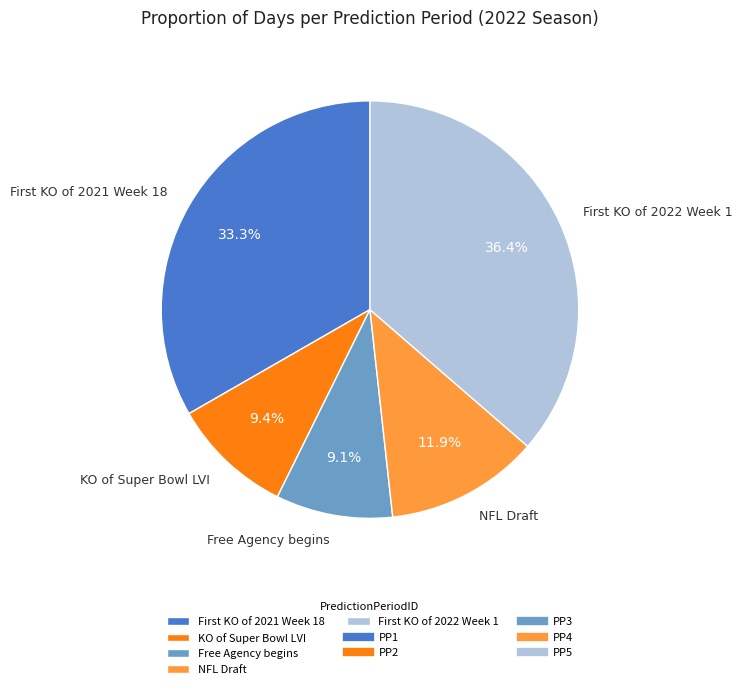

How many segments does this pie chart have?

5